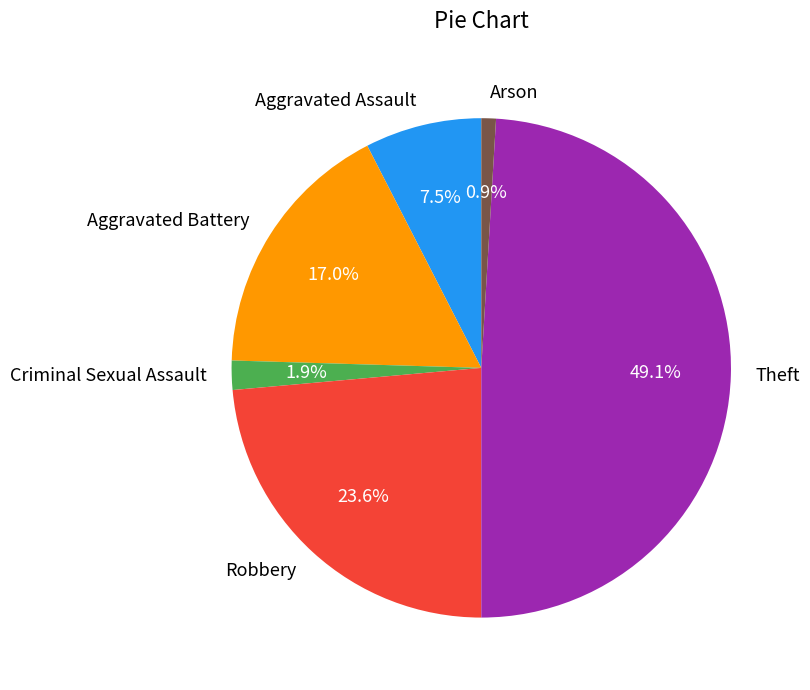

Which category has the biggest portion of the pie?

Theft